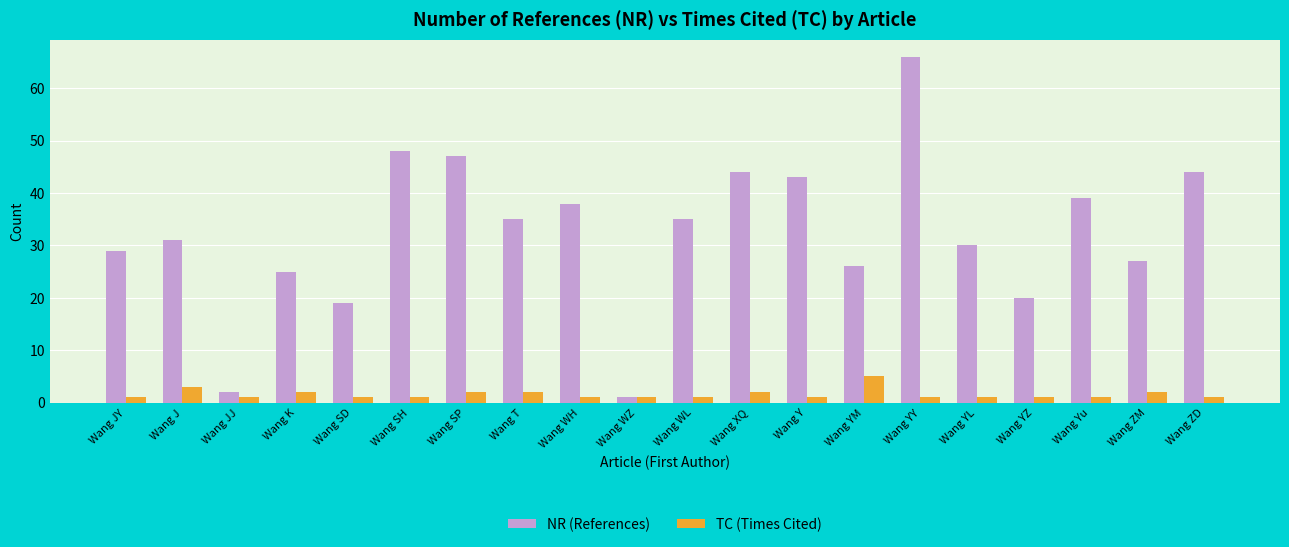

What is the difference between the highest and lowest values at Wang SH?

47